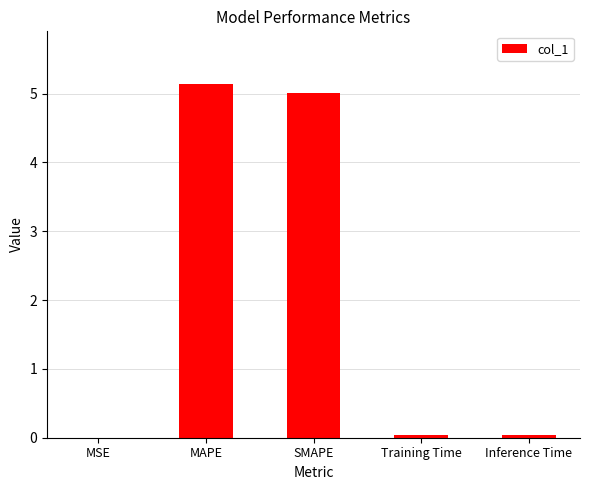

How many distinct data groups are displayed?

1